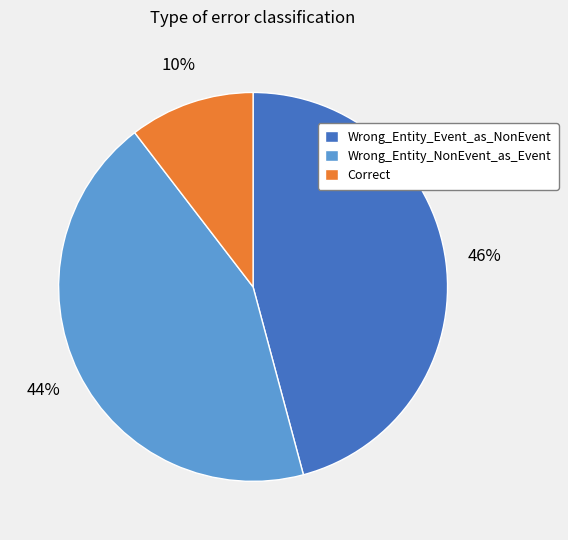

To the nearest percent, what percentage of the pie is Correct?

10%